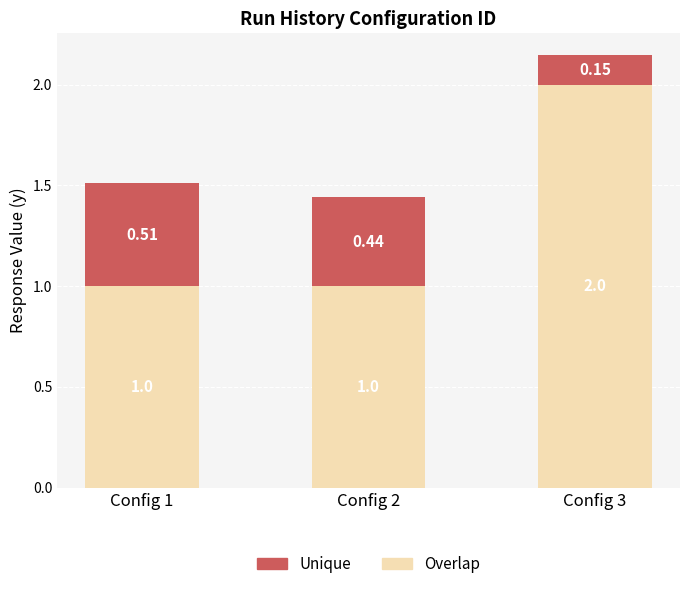

What is the total value across all series at Config 1?

1.5